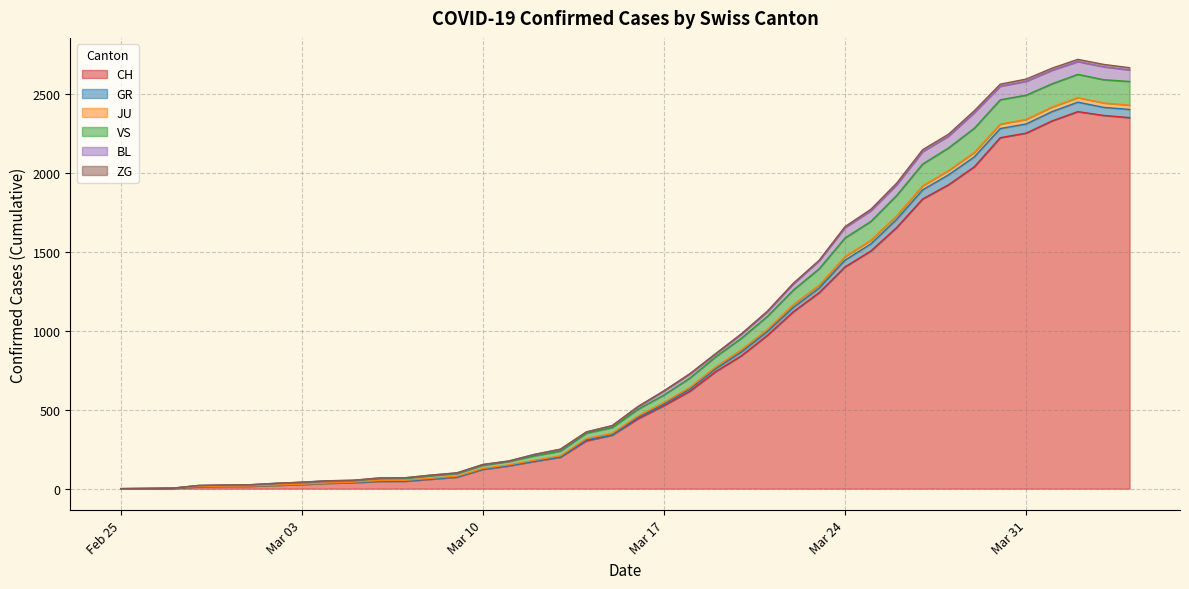

Which category has the highest value in the CH series?

2020-04-02